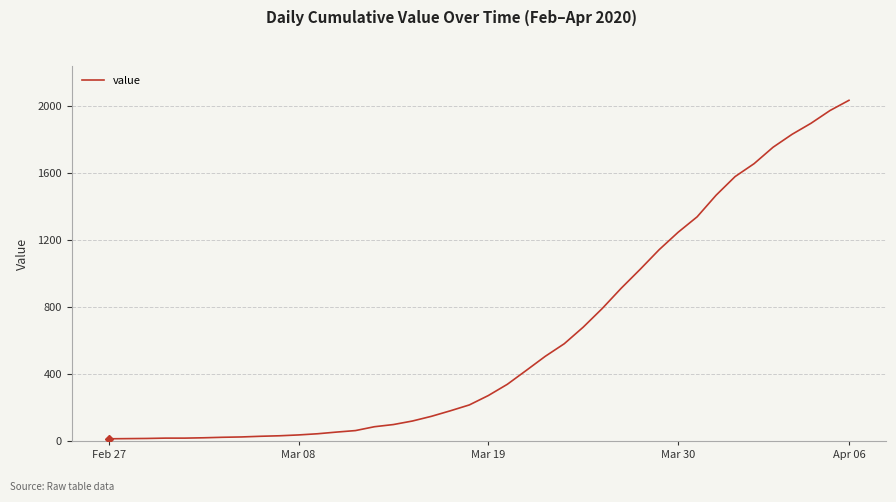

What is the difference between the maximum and minimum values?

2019